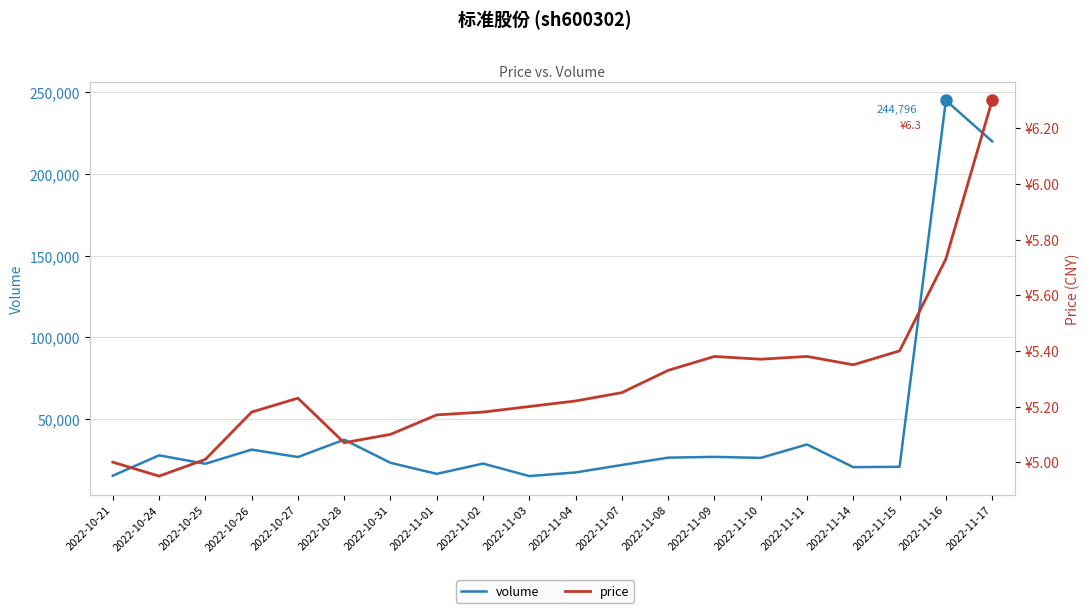

Read the price value at 2022-10-25.

5.0